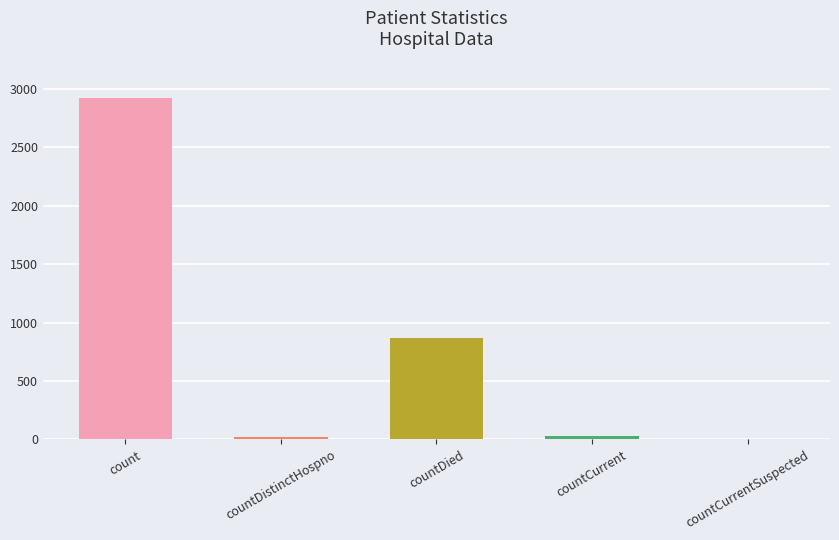

What is the approximate value at countDied?

864